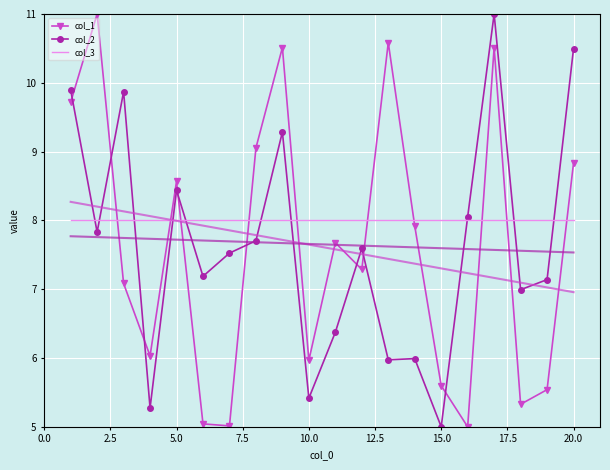

Is it true that col_3 equals 4.0 at 15.0?

False